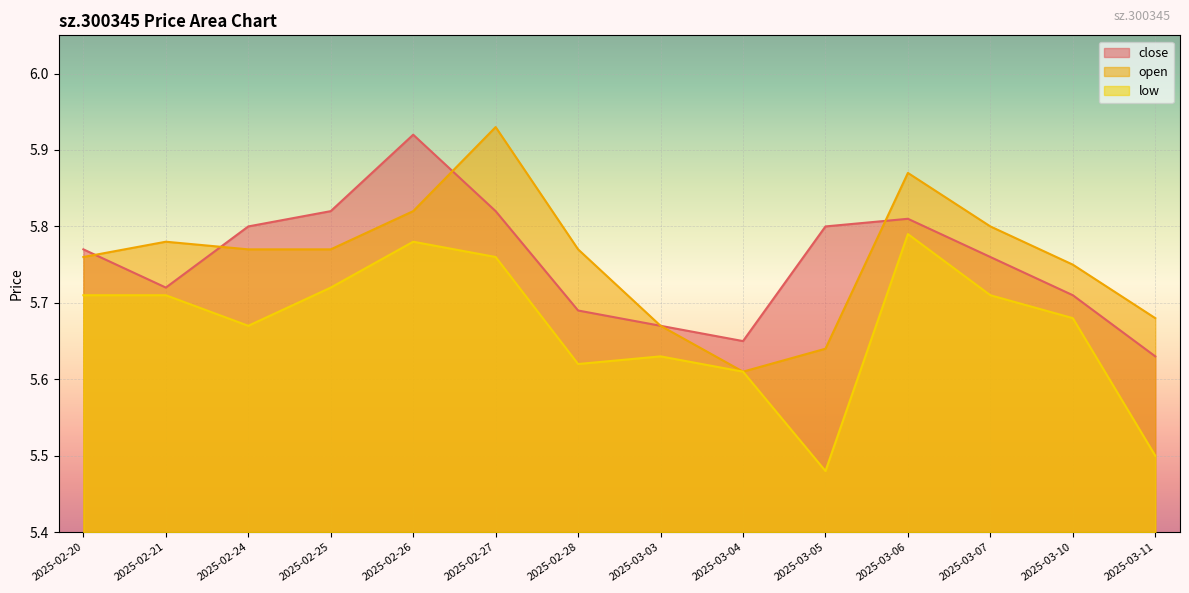

What are all the series names shown in the legend?

close, open, low